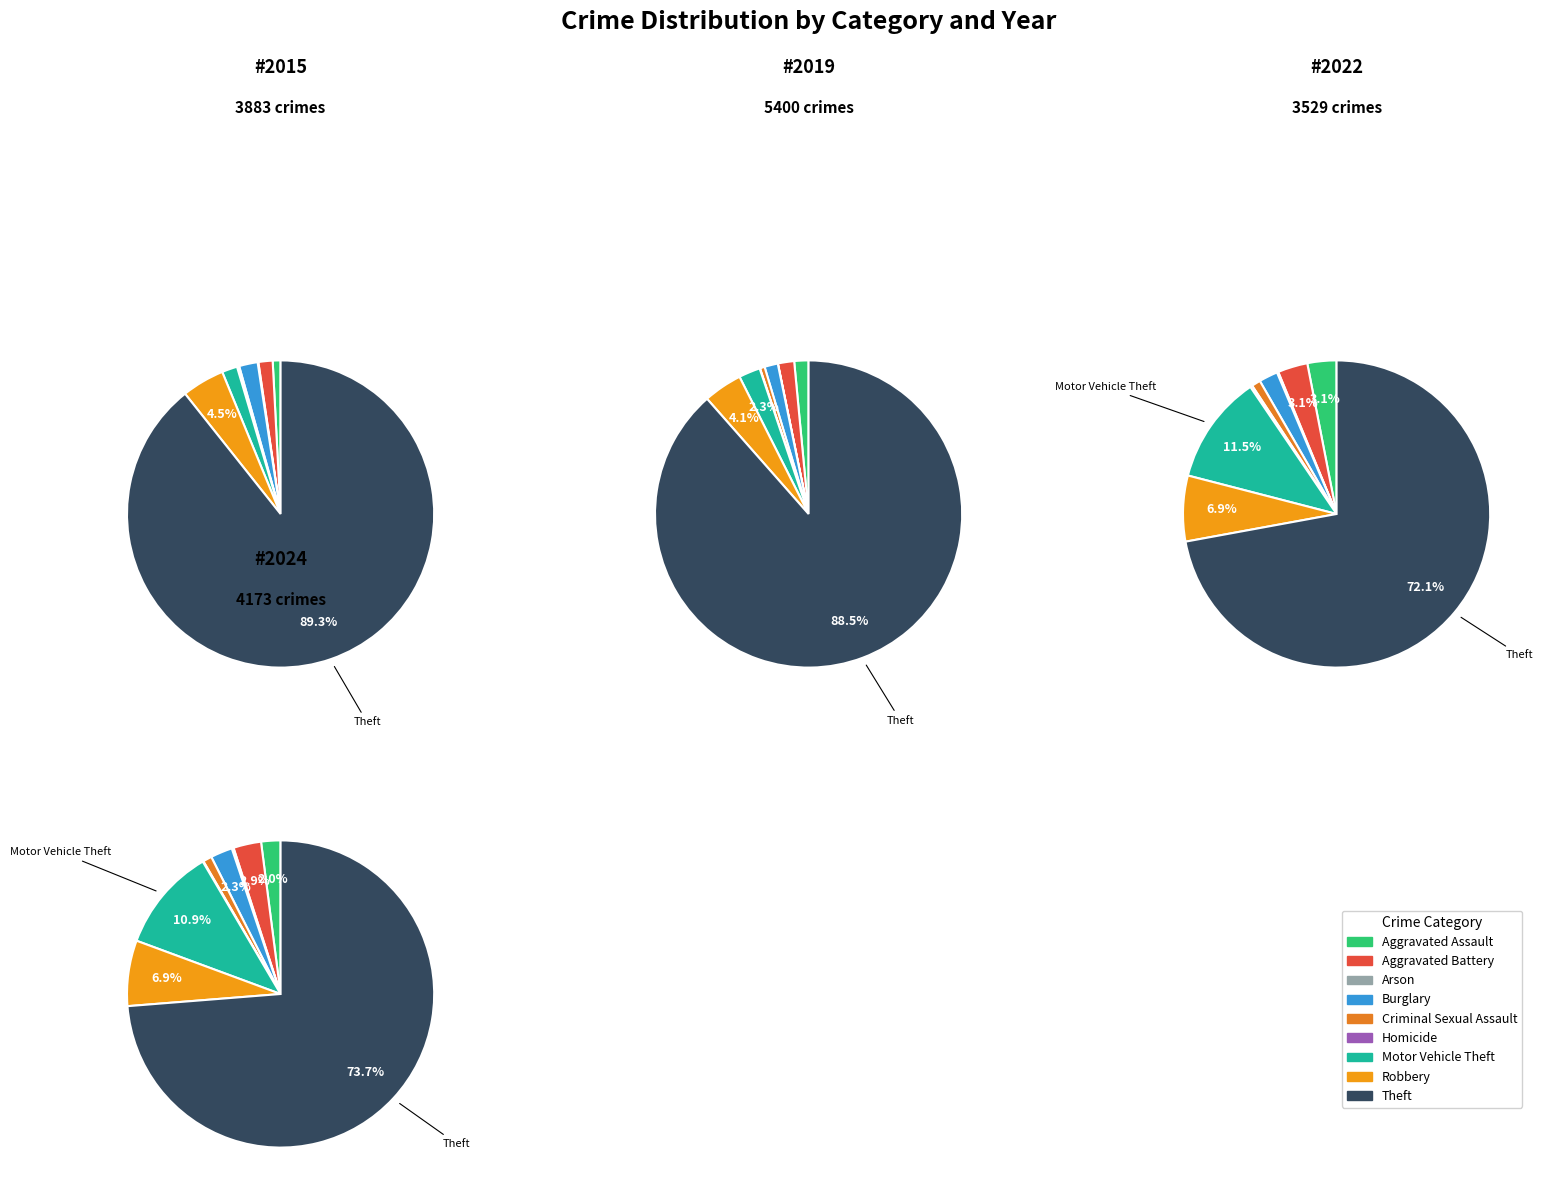

What is the smallest slice in the pie chart?

Homicide